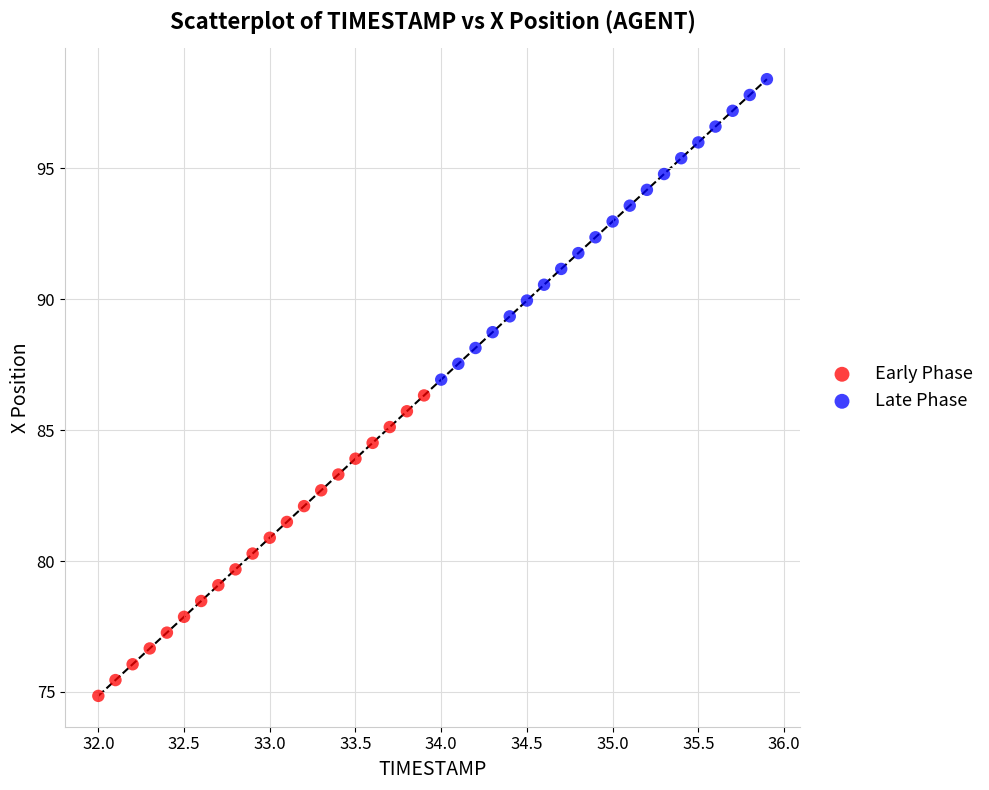

What are all the series names shown in the legend?

Early Phase, Late Phase